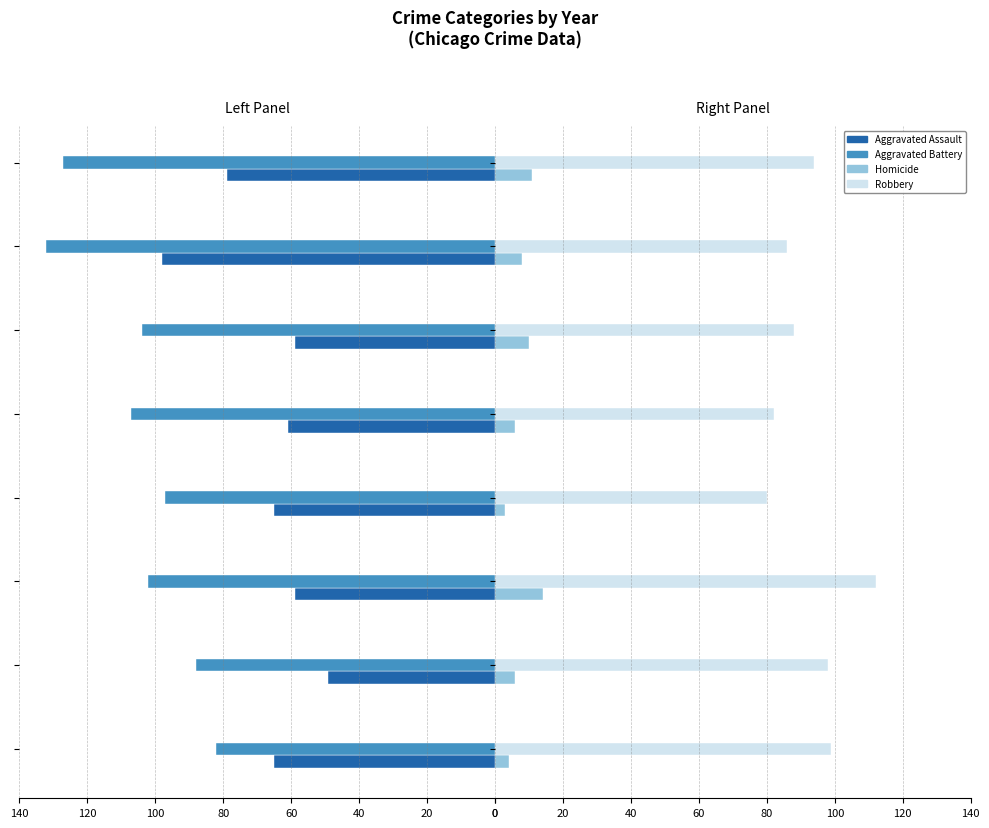

At how many categories does at least one series exceed 2?

8